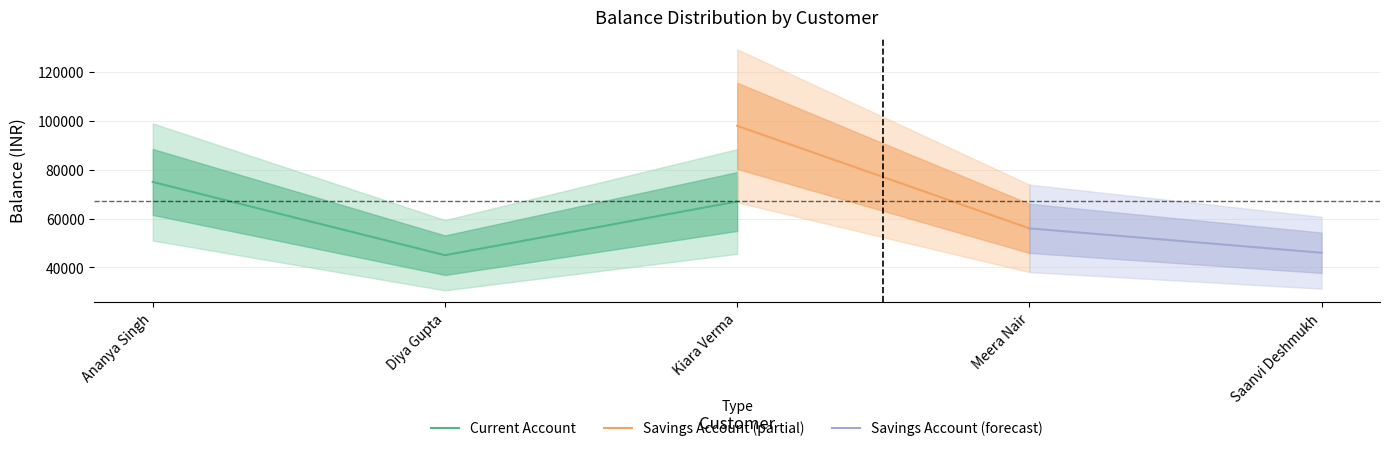

True or false: Current Account has a value of 45000 at Diya Gupta.

True